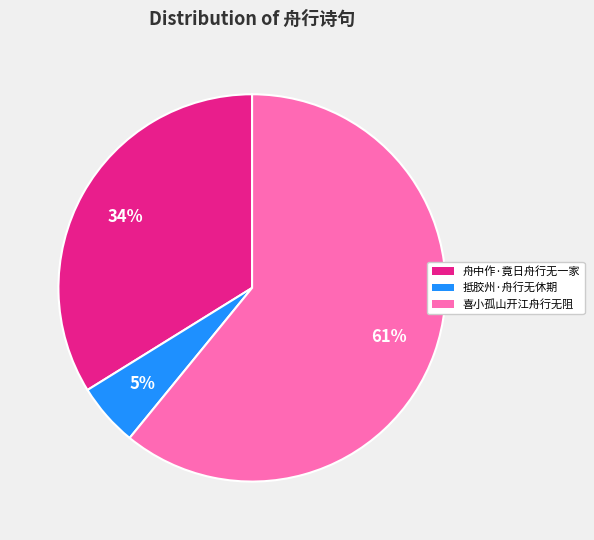

What is the largest slice in the pie chart?

喜小孤山开江舟行无阻